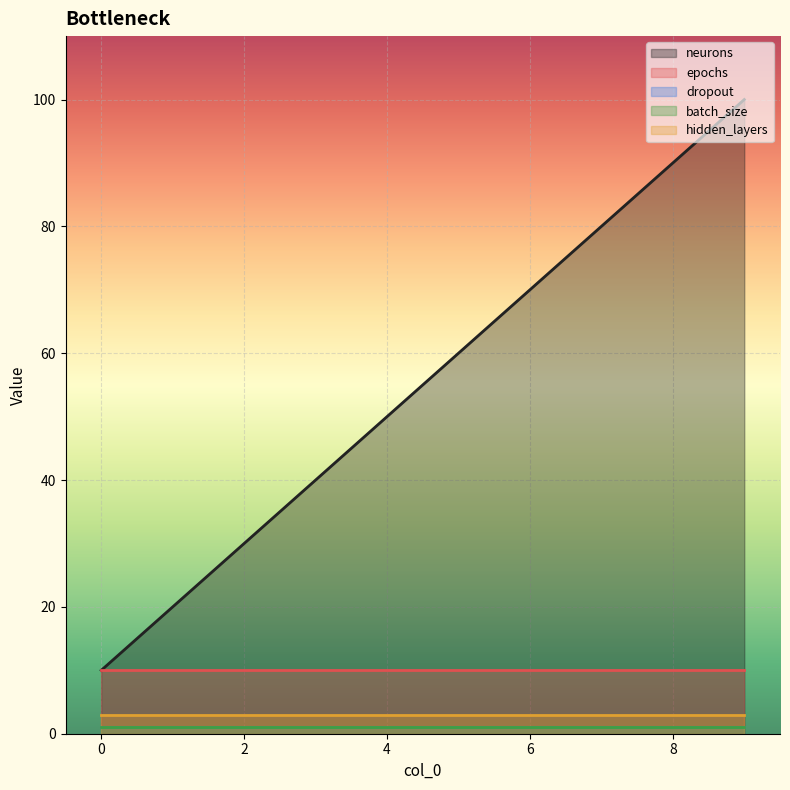

What is the total value across all series at 6?

85